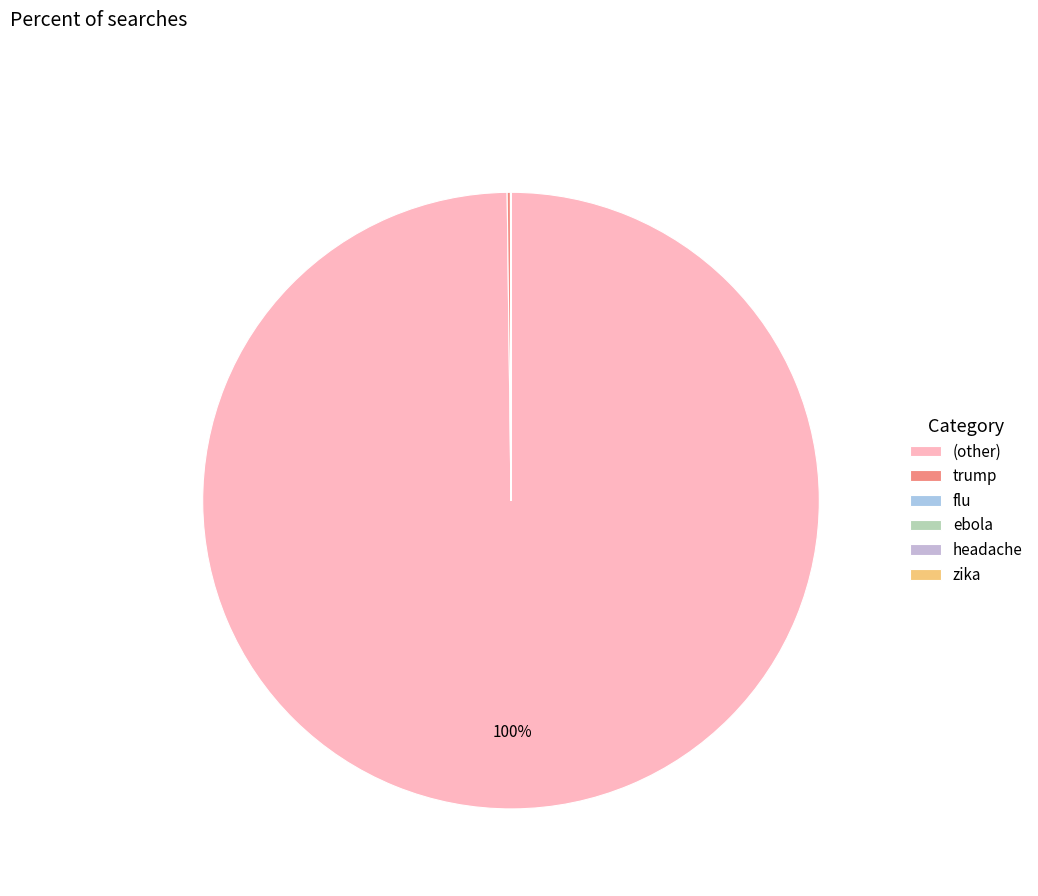

What is the smallest slice in the pie chart?

zika